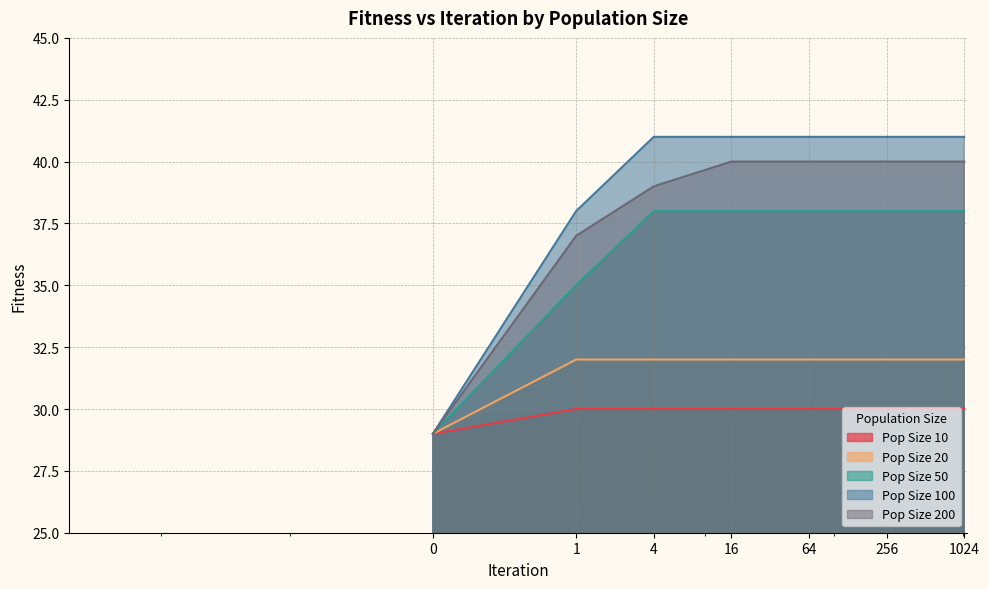

How many lines are shown in the chart?

5